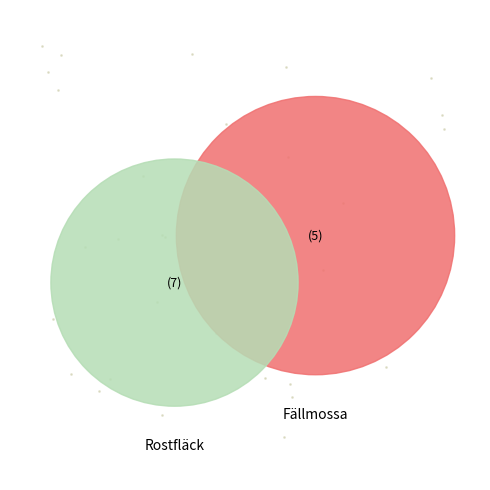

Is there a majority slice in this chart?

Yes